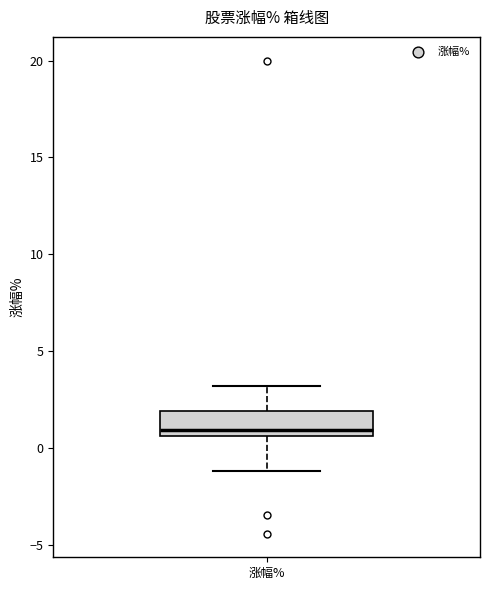

Read this box plot against the y-axis: the position of the median line, the range covered by the box, and the ends of both whiskers. The values are not printed on the chart, so give them approximately, as read against the axis.

median 1.0, box 0.5 to 2.0, whiskers -1.0 to 3.0